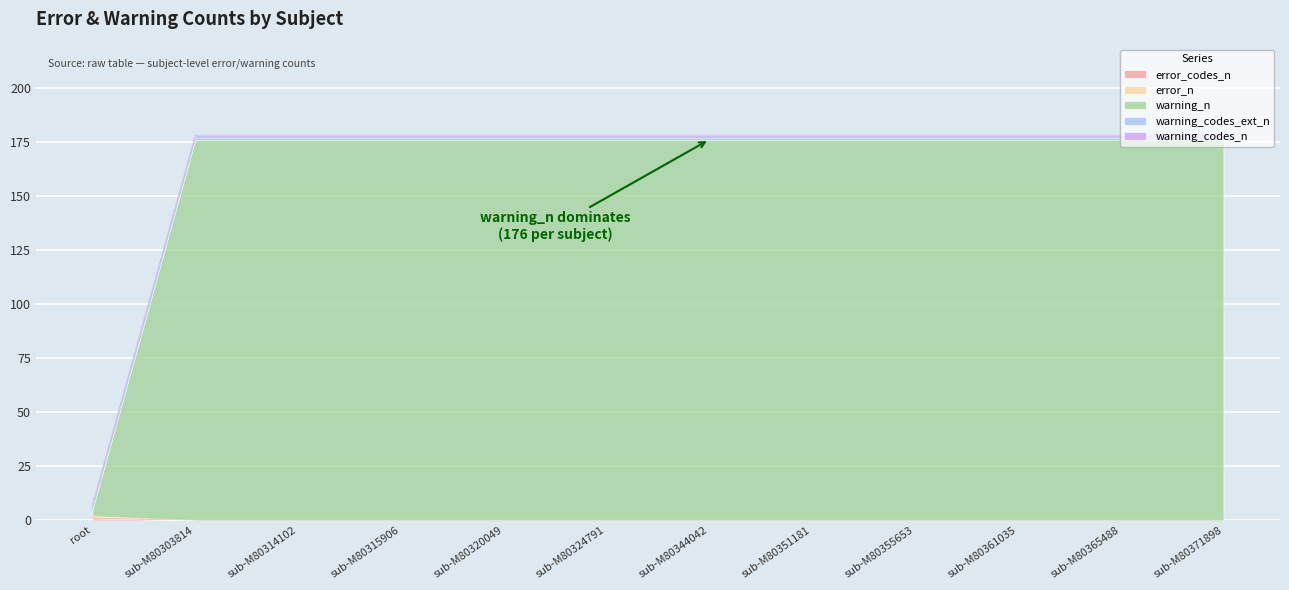

What is the total value across all series at sub-M80315906?

176